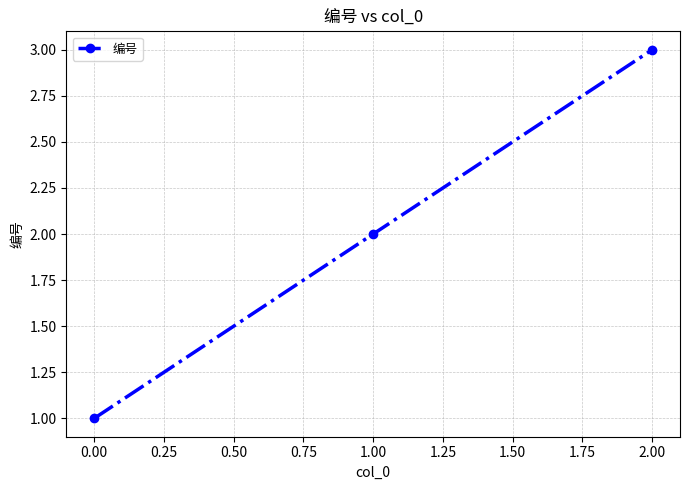

Which has a higher value, 2.00 or 0.00?

2.00